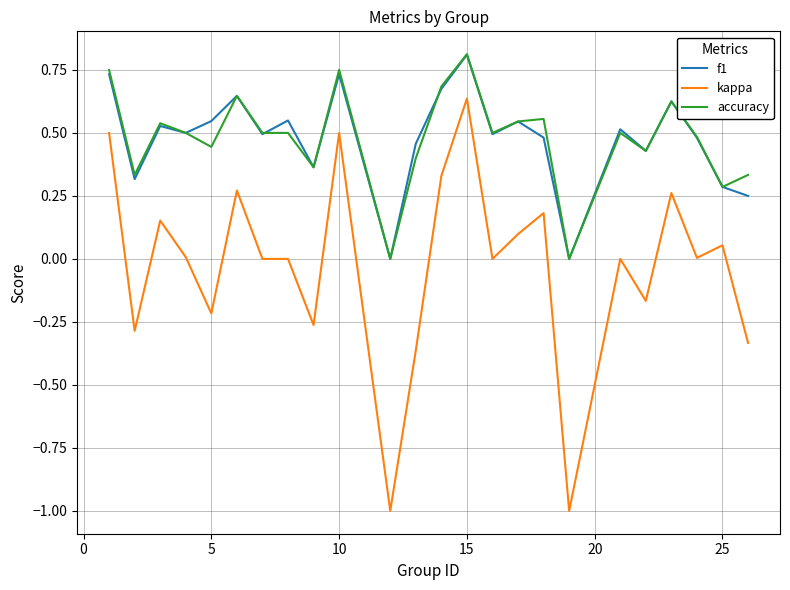

What is the minimum value shown in the chart?

-1.0